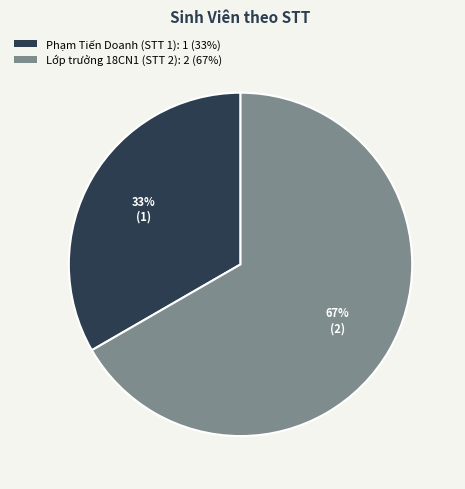

To the nearest percent, what is the combined percentage of Phạm Tiến Doanh (STT 1) and Lớp trưởng 18CN1 (STT 2)?

100%